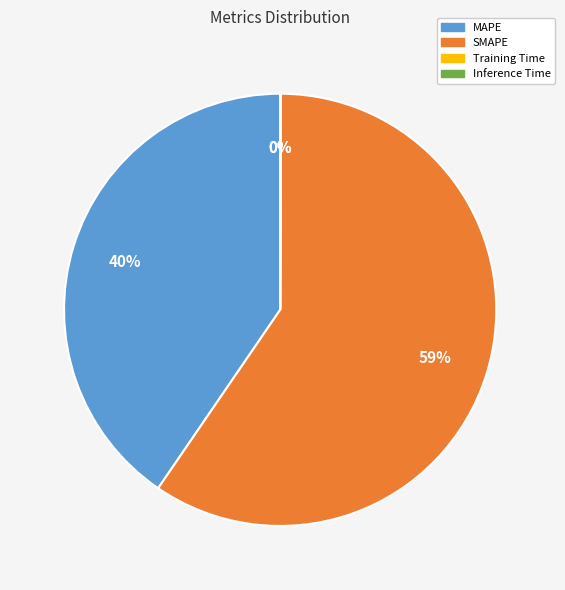

To the nearest percent, what is the difference between the SMAPE and MAPE slice percentages?

19%